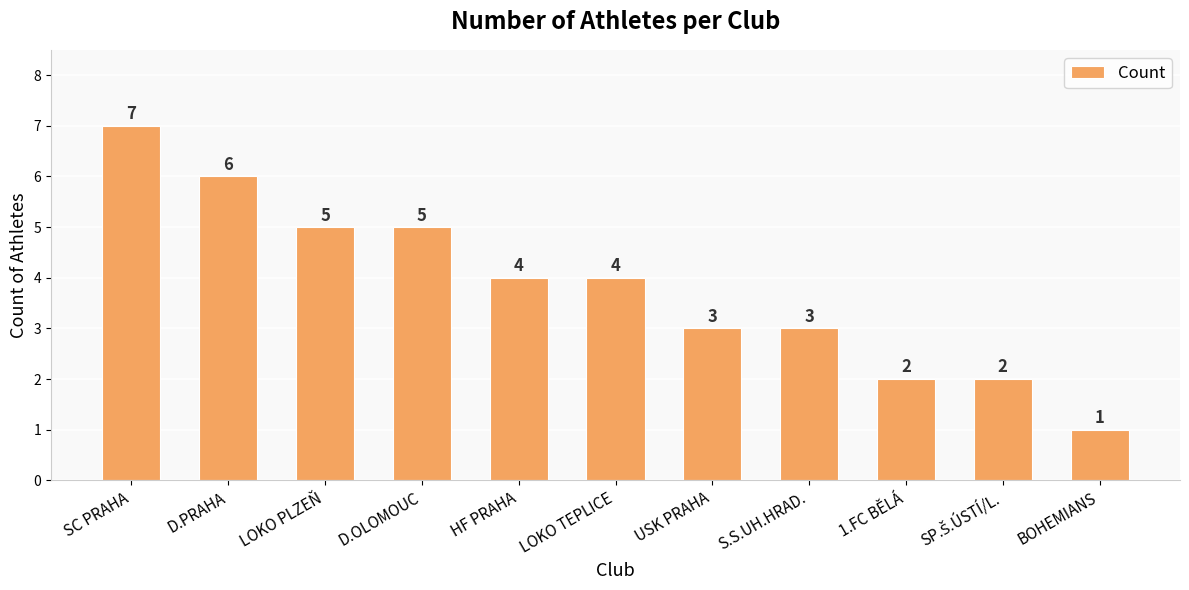

What is the label of the 9th bar from the left?

1.FC BĚLÁ